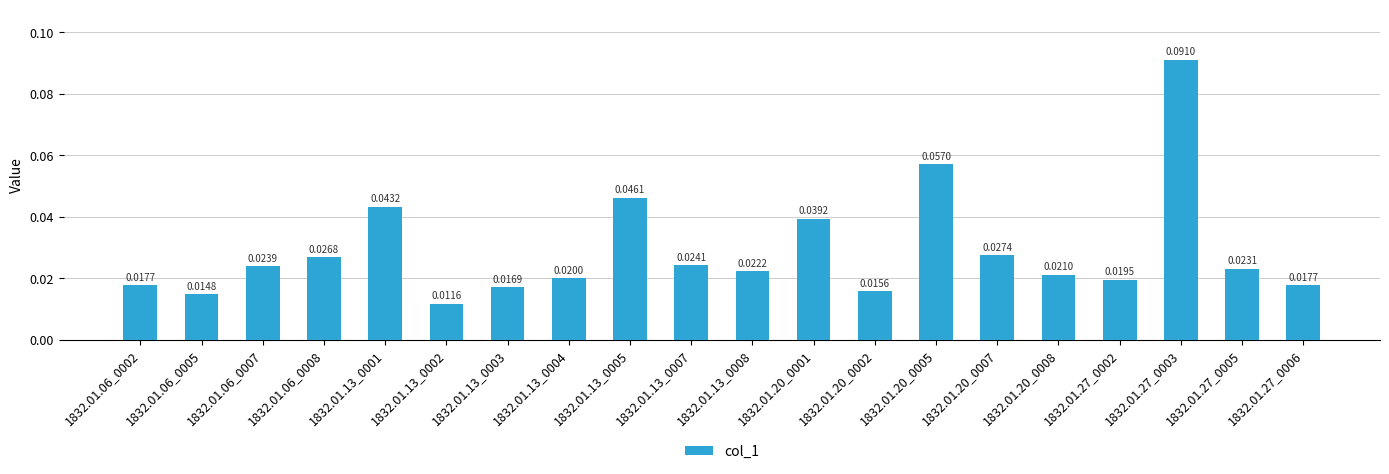

How many categories are shown in the chart?

20